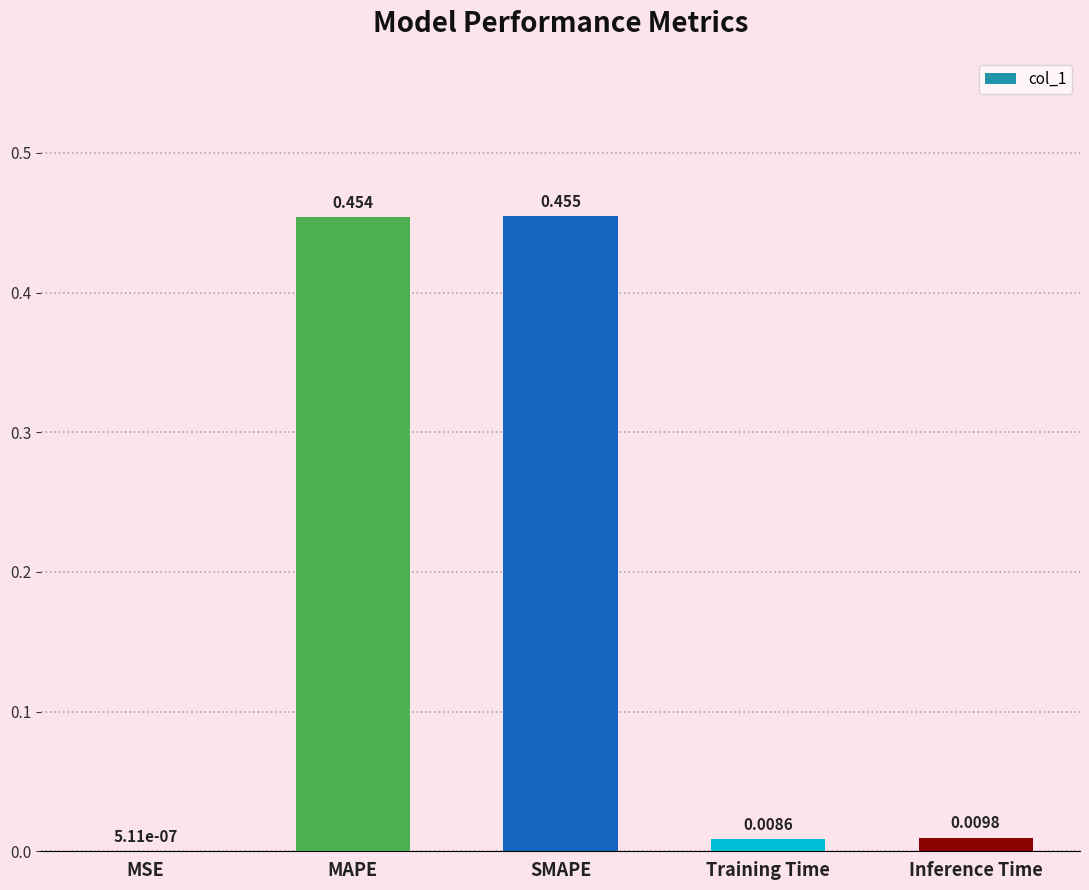

At which label is the value closest to 0?

MSE